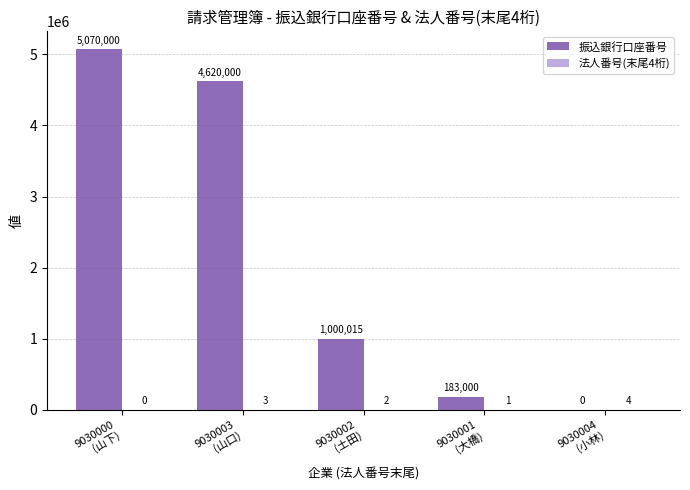

What is the greatest value displayed?

5070000